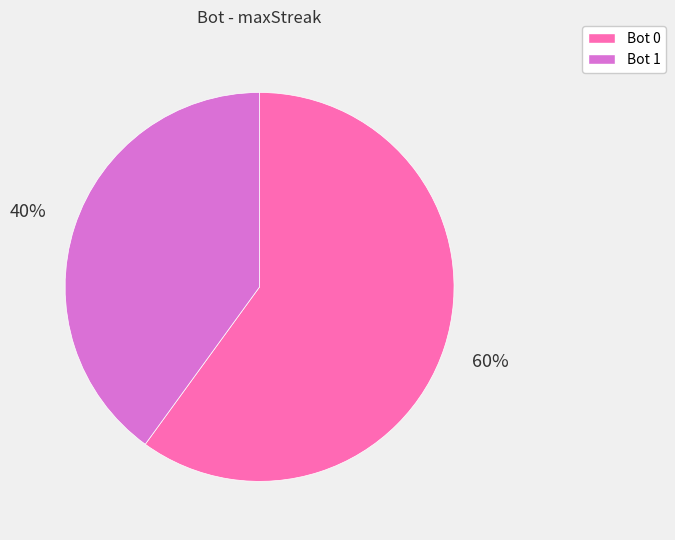

To the nearest percent, what is the difference between the Bot 1 and Bot 0 slice percentages?

20%